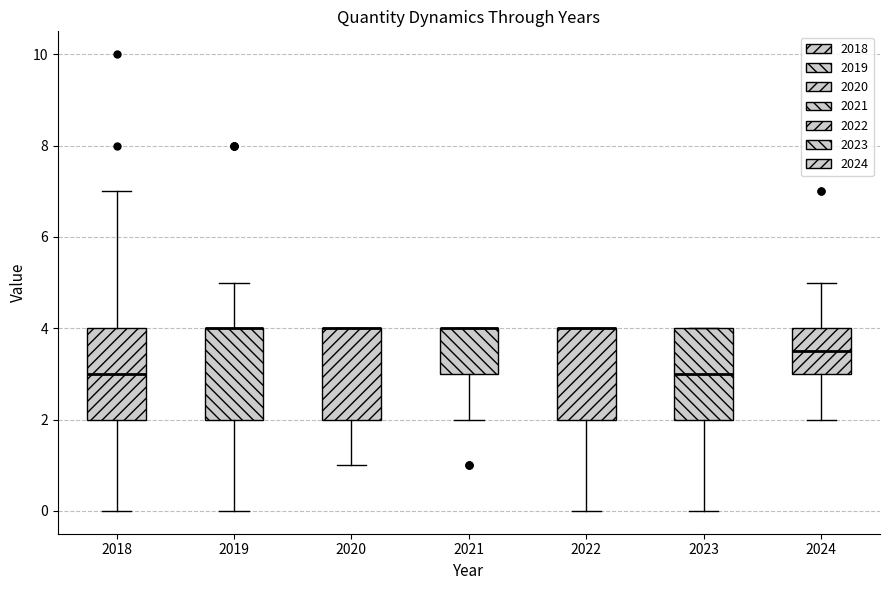

Reading left to right, transcribe this box plot: for each box, give where its median line is, the range the box spans, and where its two whiskers end, as read against the y-axis. The values are not printed on the chart, so give them approximately, as read against the axis.

2018: median 3.0, box 2.0 to 4.0, whiskers 0.0 to 7.0
2019: median 4.0 (drawn on the box's upper edge), box 2.0 to 4.0, whiskers 0.0 to 5.0
2020: median 4.0 (drawn on the box's upper edge), box 2.0 to 4.0, whiskers 1.0 to 4.0
2021: median 4.0 (drawn on the box's upper edge), box 3.0 to 4.0, whiskers 2.0 to 4.0
2022: median 4.0 (drawn on the box's upper edge), box 2.0 to 4.0, whiskers 0.0 to 4.0
2023: median 3.0, box 2.0 to 4.0, whiskers 0.0 to 4.0
2024: median 3.6, box 3.0 to 4.0, whiskers 2.0 to 5.0